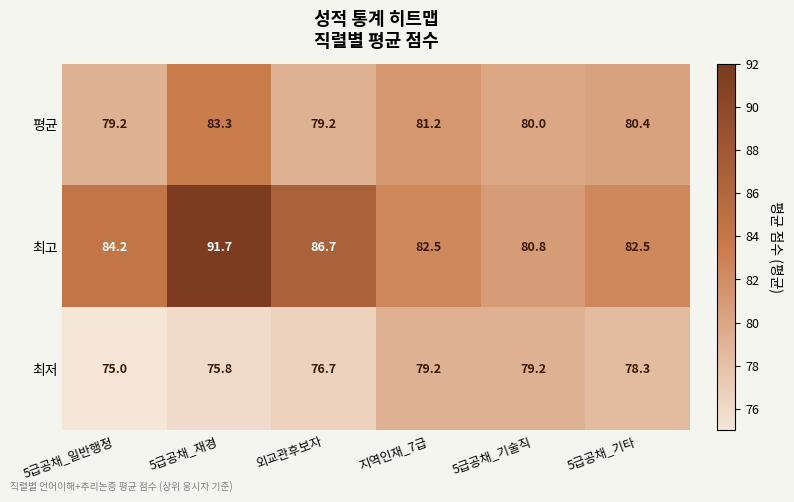

What is the difference between the 평균 values at 5급공채_기타 and 5급공채_재경?

2.9